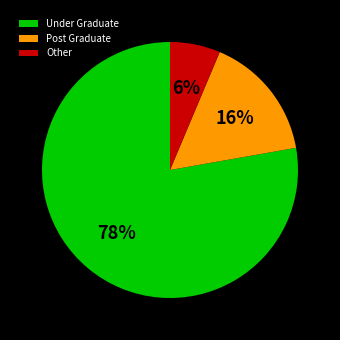

Rank the categories by value from lowest to highest.

Other, Post Graduate, Under Graduate